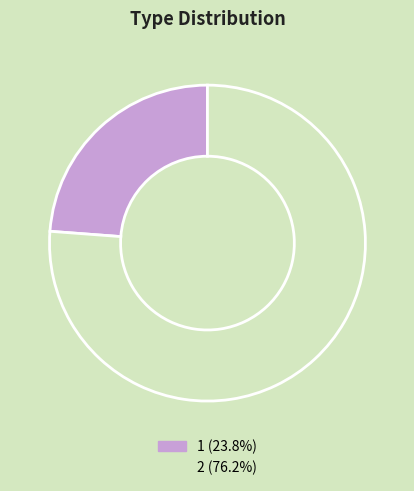

Do 2 (76.2%) and 1 (23.8%) together represent more than half of the pie?

Yes